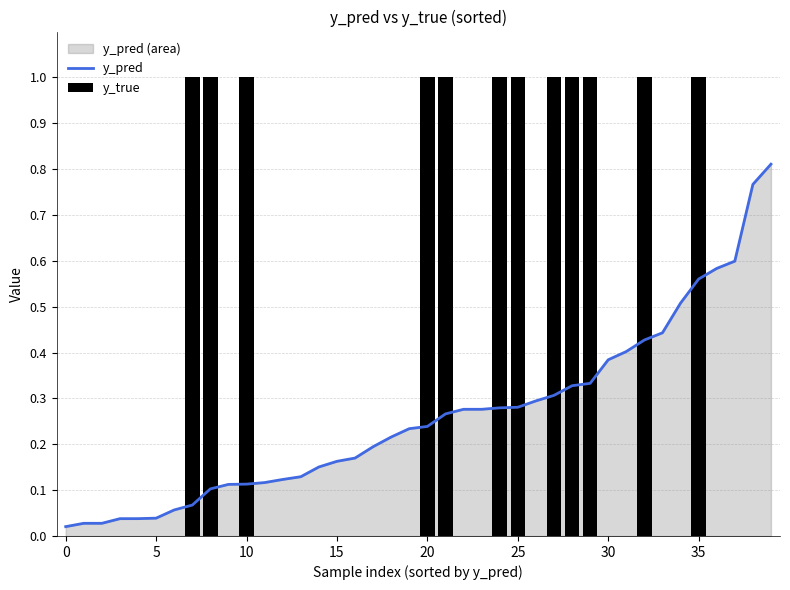

Is it true that y_pred equals 0.8 at 39?

True